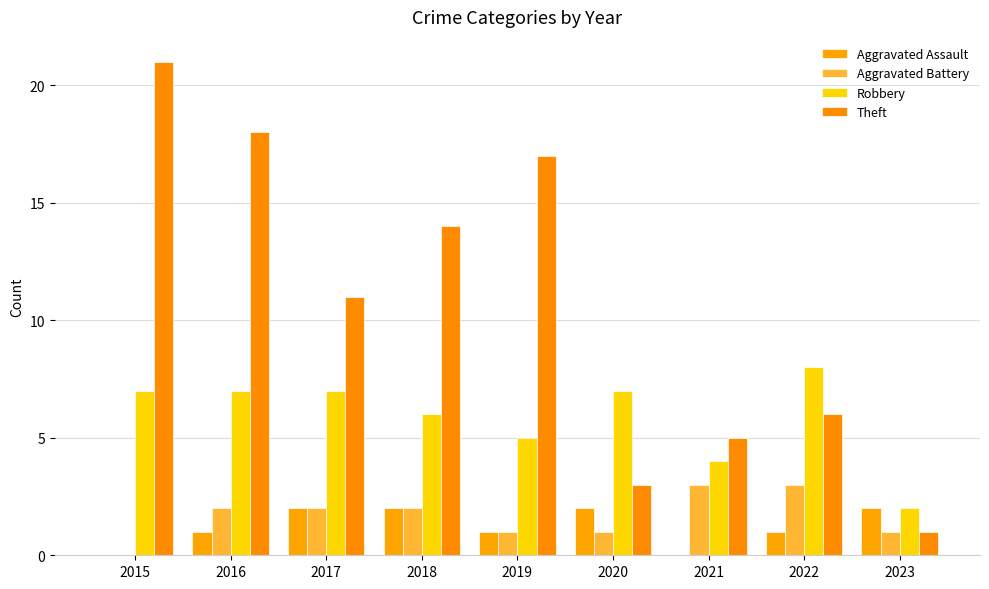

Count the number of categories in the chart.

9